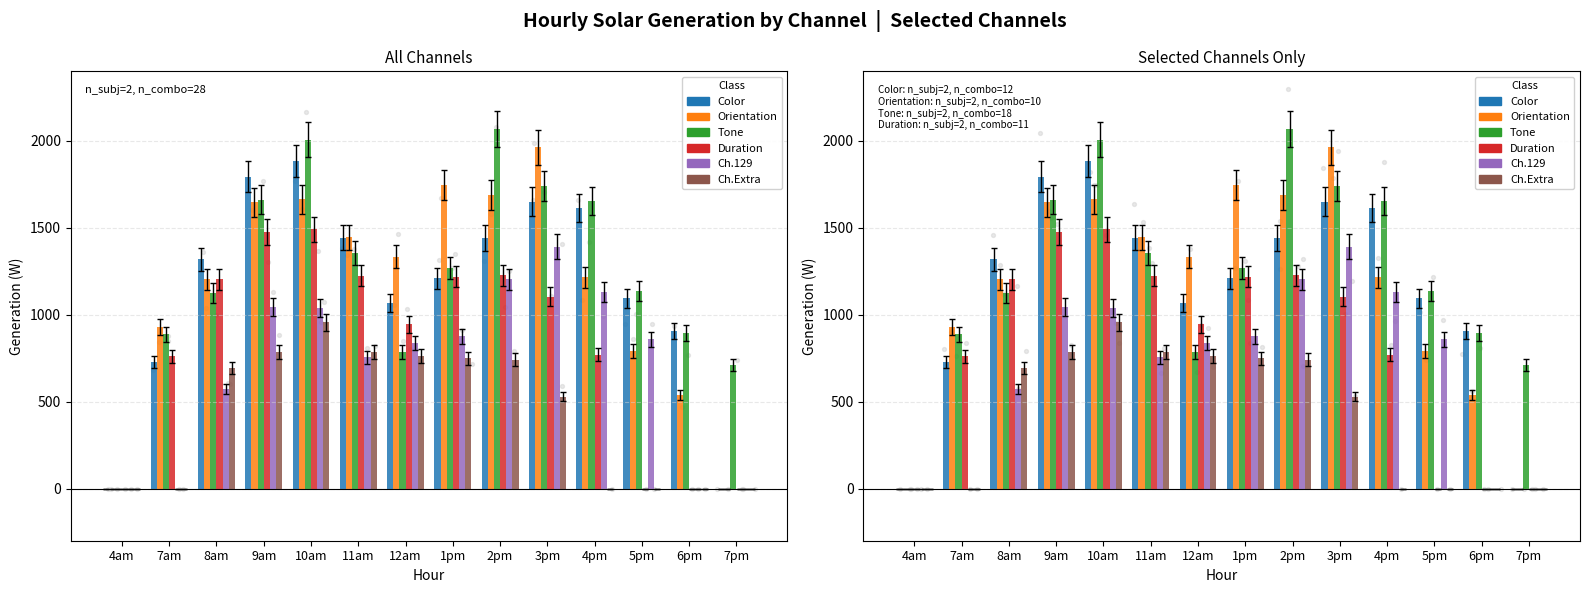

At how many categories does at least one series exceed 969?

10